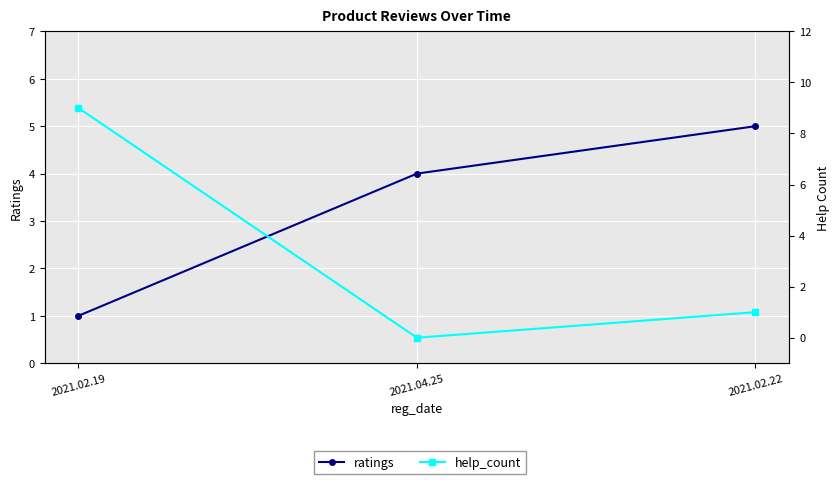

Which category has the lowest value across all series?

2021.04.25